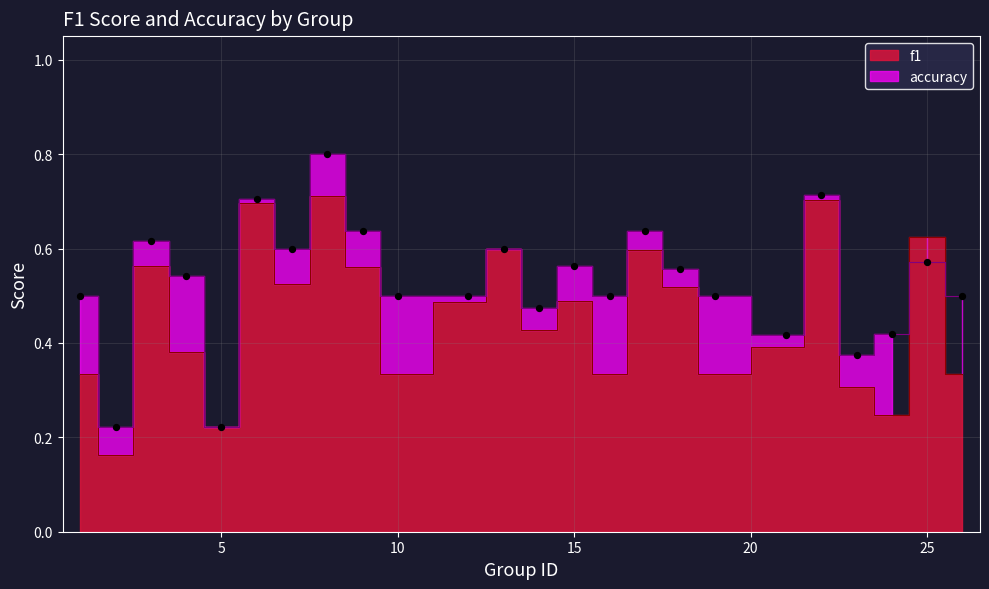

What is the total value across all series at 9?

1.2